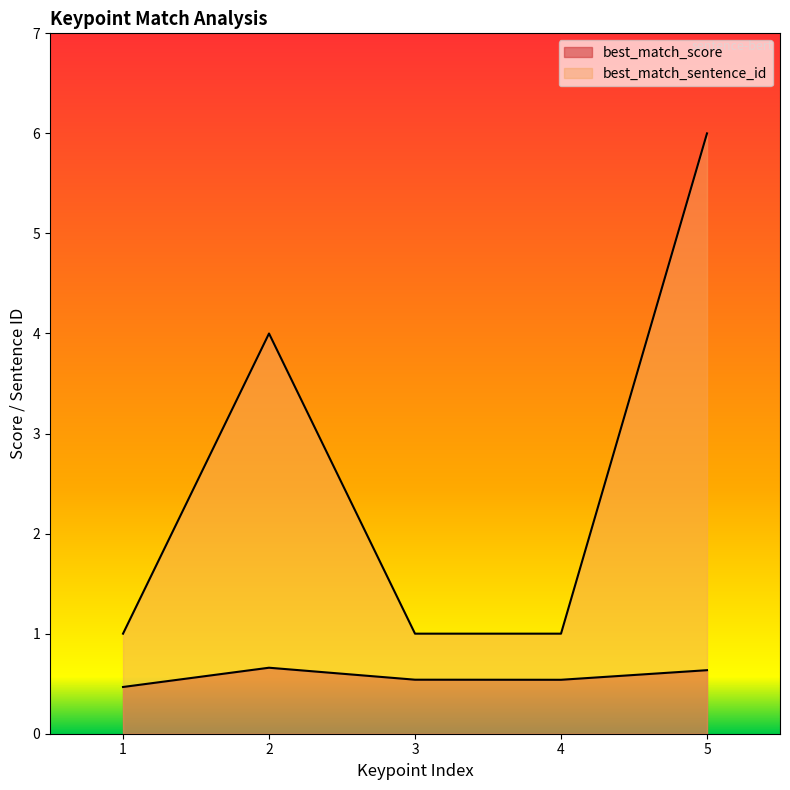

At how many categories does at least one series exceed 2?

2